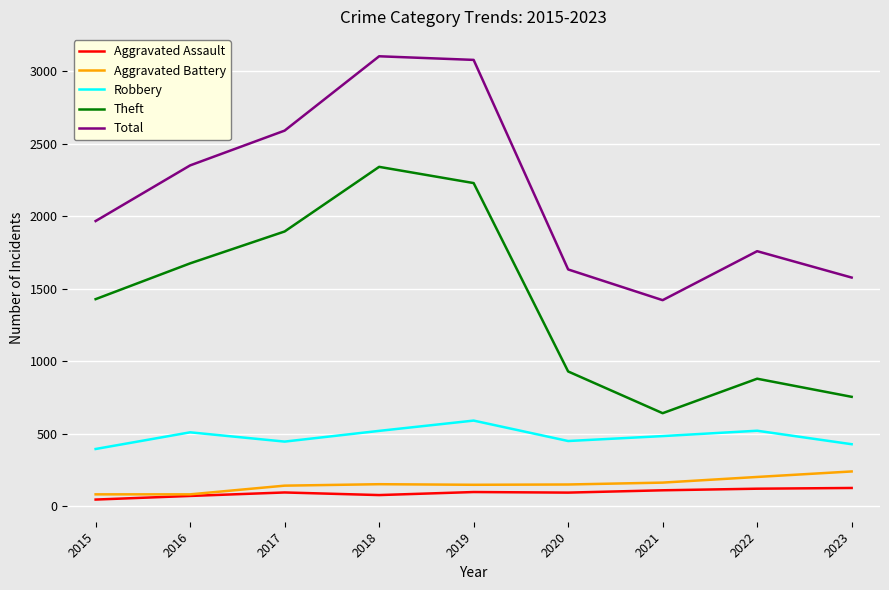

Is the value of Theft at 2018 greater than the value of Robbery at 2017?

Yes